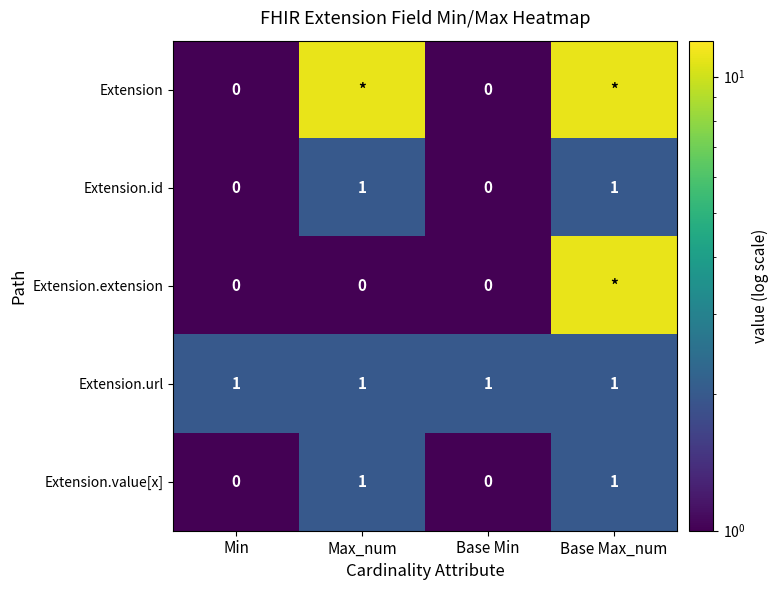

Is it true that Extension.url equals 1 at Max_num?

True